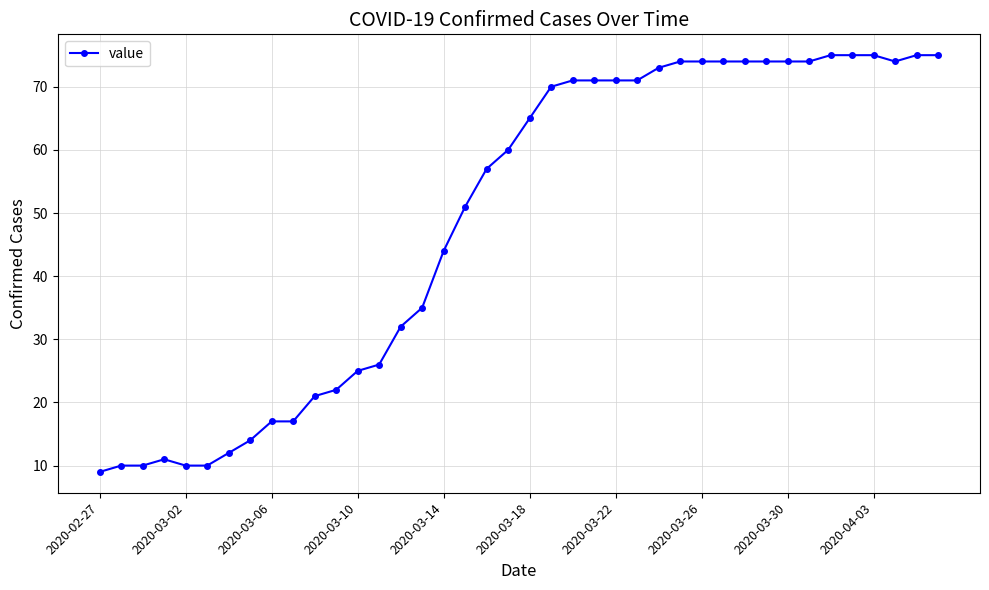

What is the maximum value shown in the chart?

75